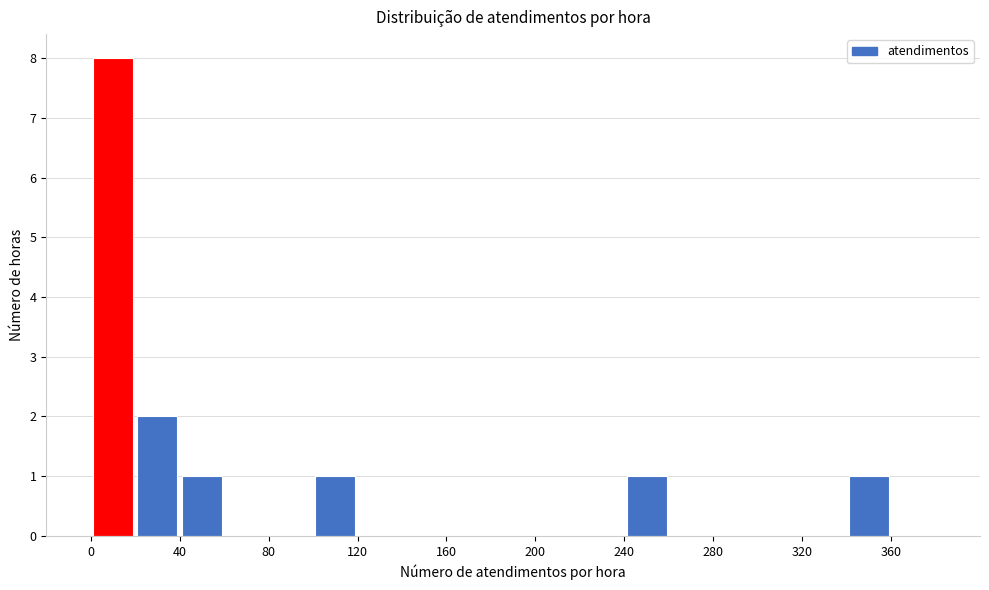

Reading left to right, transcribe this chart: for each bar, give the range it covers on the x-axis and its height. The values are not printed on the chart, so give them approximately, as read against the axis.

0 to 20: 8
20 to 40: 2
40 to 60: 1
60 to 80: 0
80 to 100: 0
100 to 120: 1
120 to 140: 0
140 to 160: 0
160 to 180: 0
180 to 200: 0
200 to 220: 0
220 to 240: 0
240 to 260: 1
260 to 280: 0
280 to 300: 0
300 to 320: 0
320 to 340: 0
340 to 360: 1
360 to 380: 0